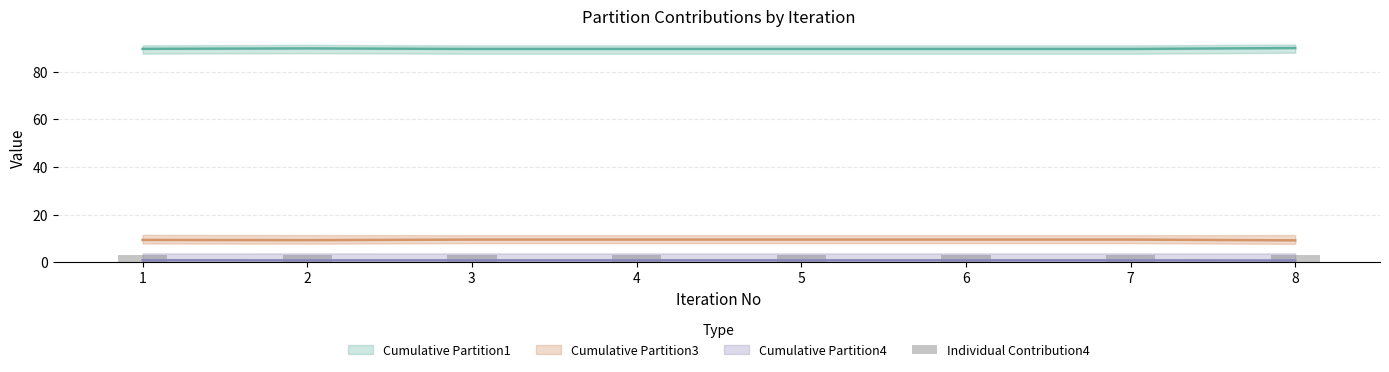

Reading right to left, extract all data points from this chart.

3.2	3.2	3.2	3.2	3.2	3.2	3.2	3.2